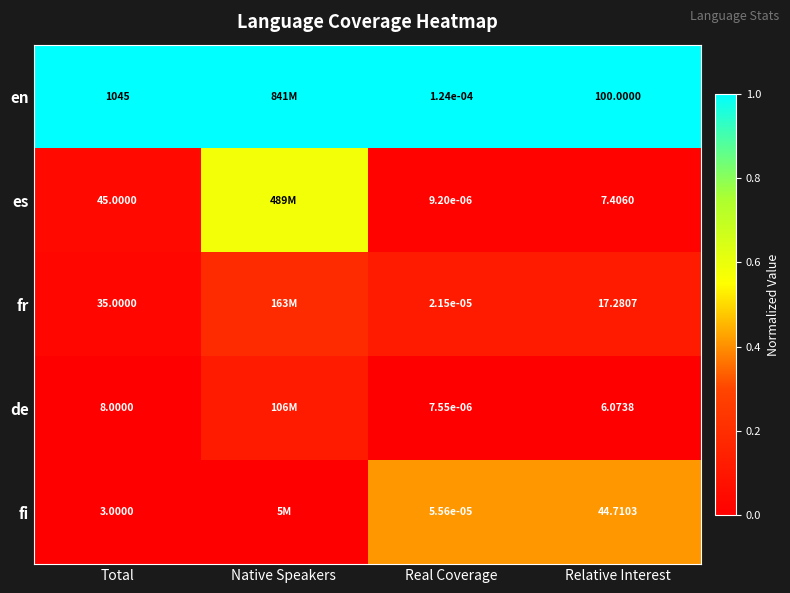

Which series changed the most between Total and Real Coverage?

en